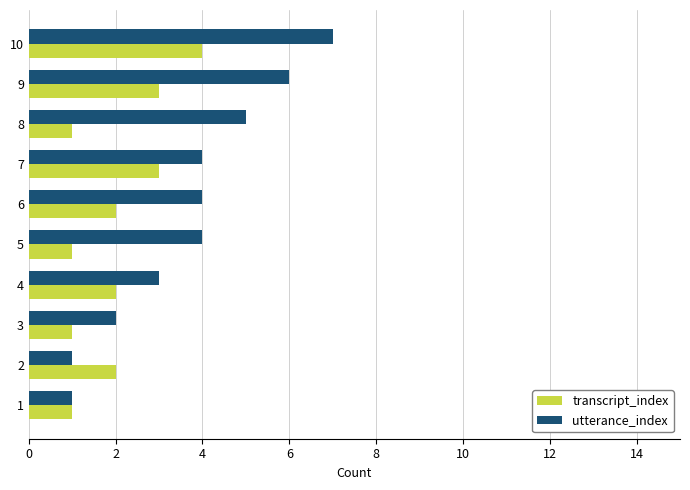

The utterance_index series shows 10 at 9. True or false?

False